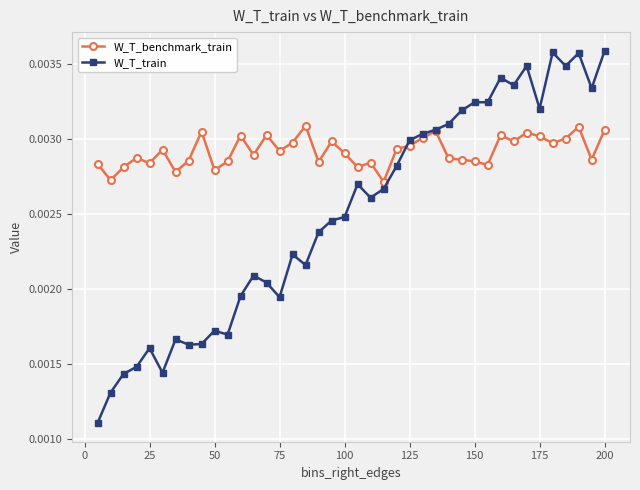

Which series has the largest total across all categories?

W_T_benchmark_train